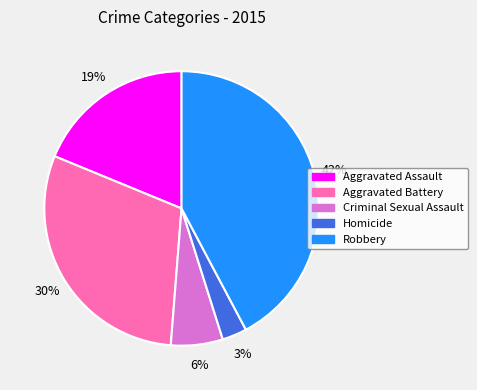

To the nearest percent, what portion does Criminal Sexual Assault represent?

6%